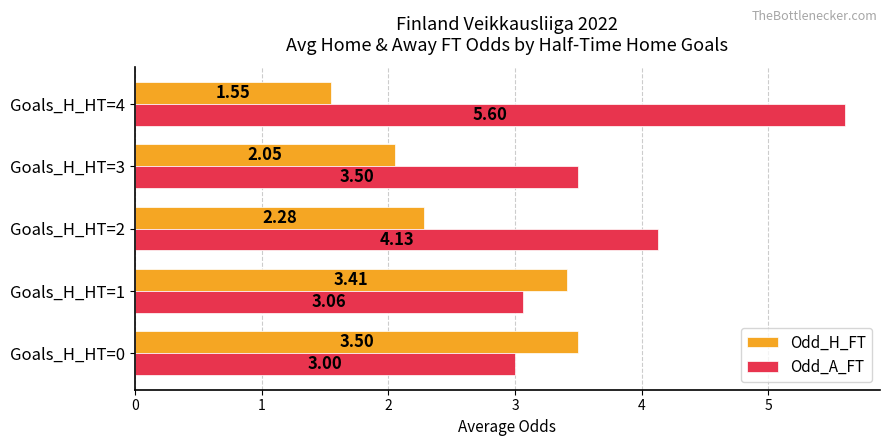

At which label does Odd_A_FT reach its peak?

Goals_H_HT=4